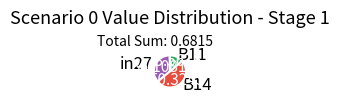

The in27 slice represents 36% of the pie. True or false?

True